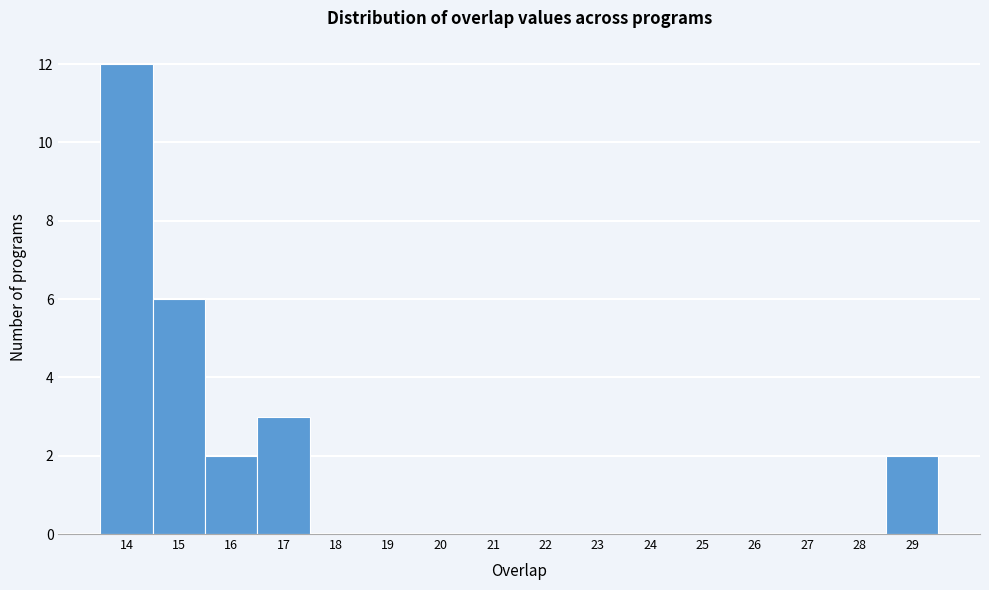

Which range on the x-axis has the tallest bar?

13.5 to 14.5